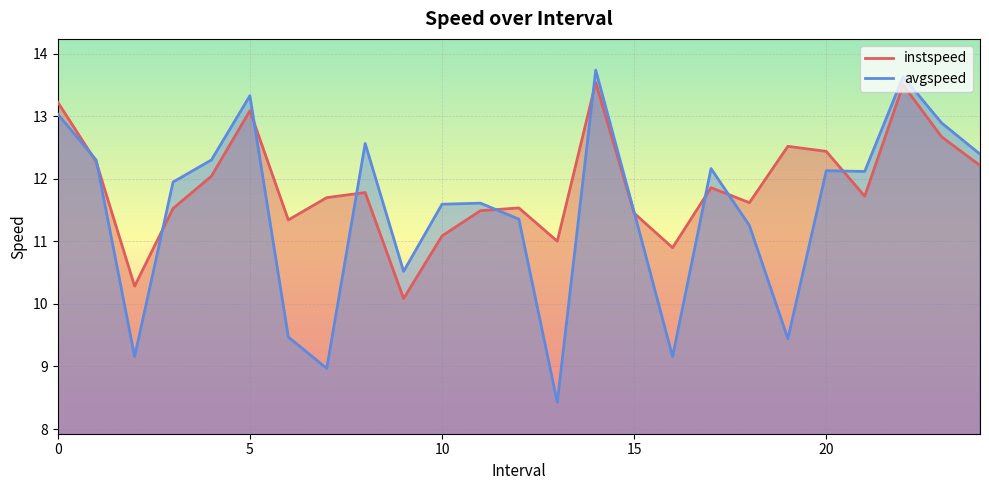

What is the value of the avgspeed point at the 16th from the left?

11.5